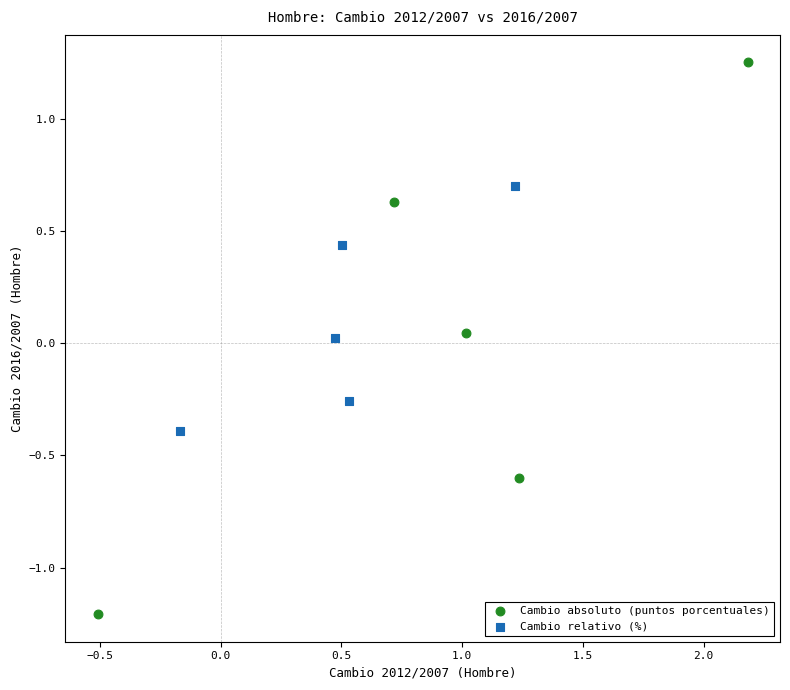

Which series contains the lowest Y value?

Cambio absoluto (puntos porcentuales)